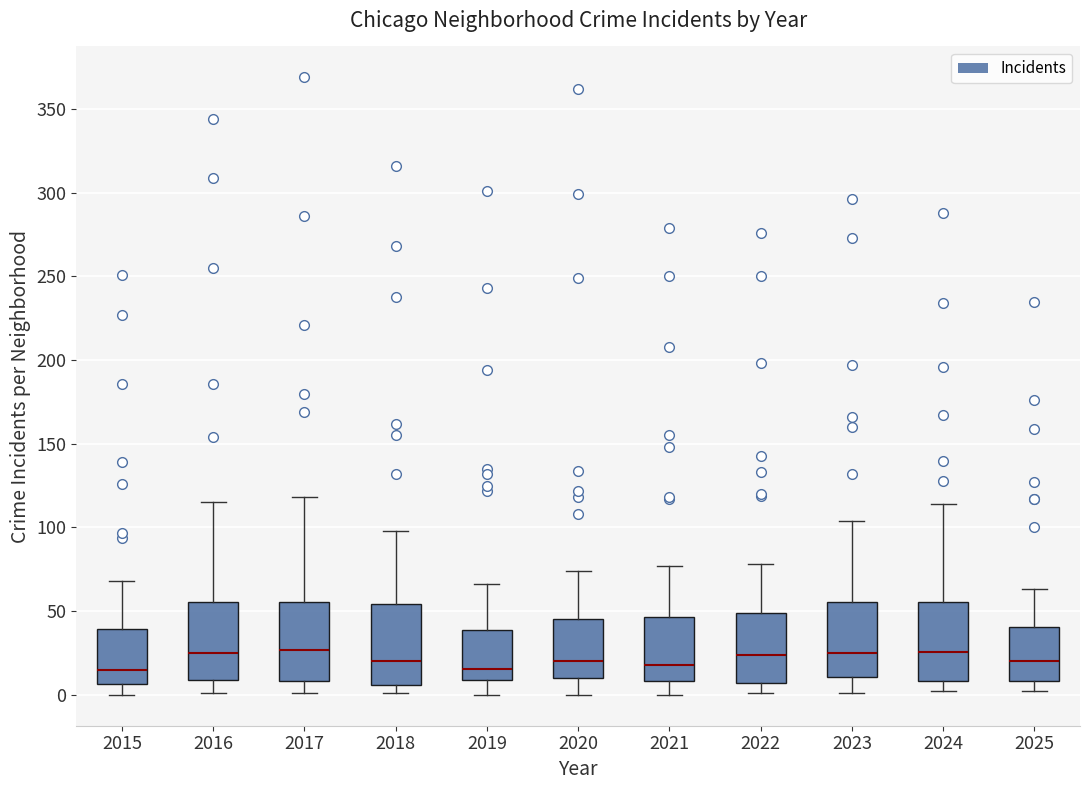

Reading left to right, read every box against the y-axis: the position of its median line, the range the box covers, and the ends of its whiskers. The values are not printed on the chart, so give them approximately, as read against the axis.

2015: median 15, box 5 to 40, whiskers 0 to 70
2016: median 25, box 10 to 55, whiskers 0 to 115
2017: median 25, box 10 to 55, whiskers 0 to 120
2018: median 20, box 5 to 55, whiskers 0 to 100
2019: median 15, box 10 to 40, whiskers 0 to 65
2020: median 20, box 10 to 45, whiskers 0 to 75
2021: median 20, box 10 to 45, whiskers 0 to 75
2022: median 25, box 5 to 50, whiskers 0 to 80
2023: median 25, box 10 to 55, whiskers 0 to 105
2024: median 25, box 10 to 55, whiskers 0 to 115
2025: median 20, box 10 to 40, whiskers 0 to 65